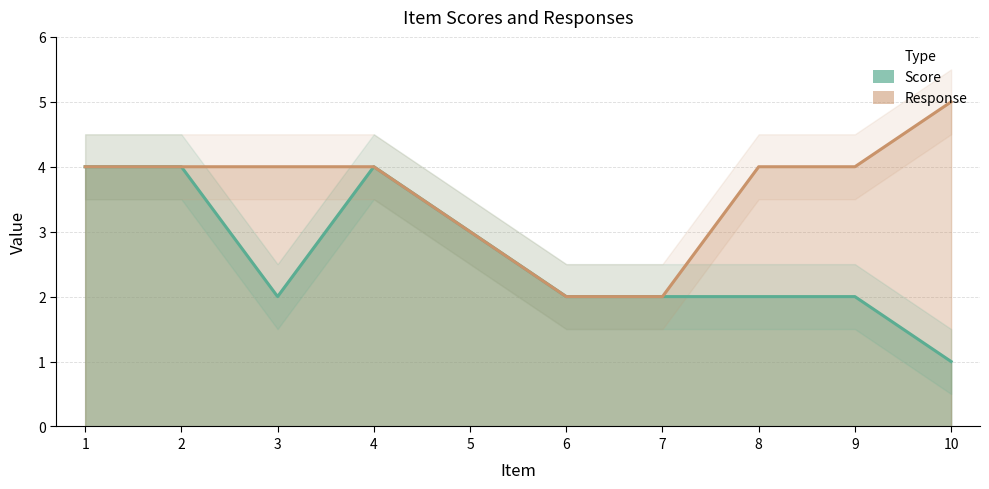

In Score, how many points are higher than both neighbors (excluding endpoints)?

1